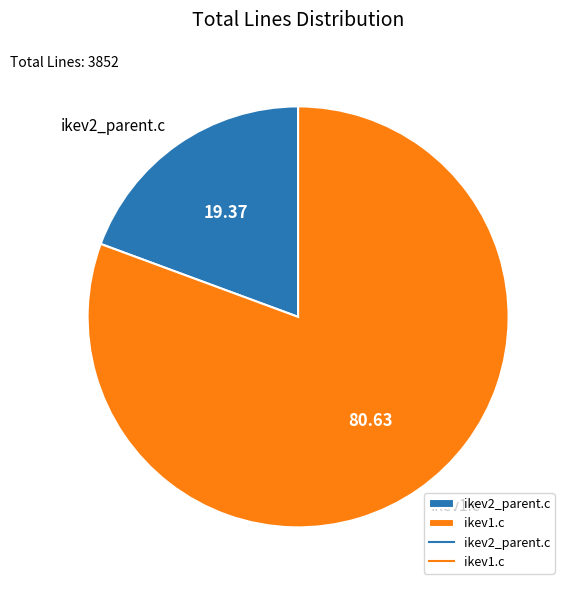

Is the sum of ikev1.c and ikev2_parent.c greater than half?

Yes